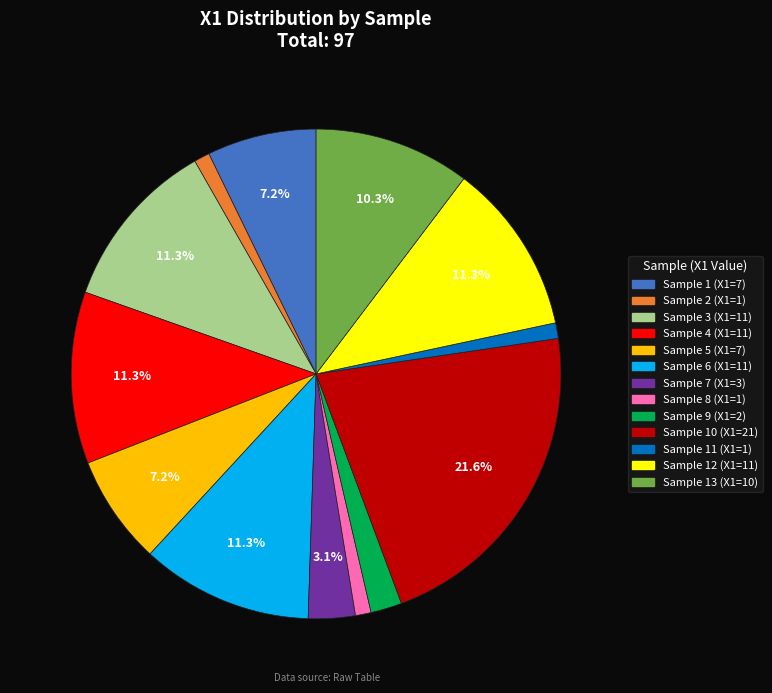

How many segments does this pie chart have?

13